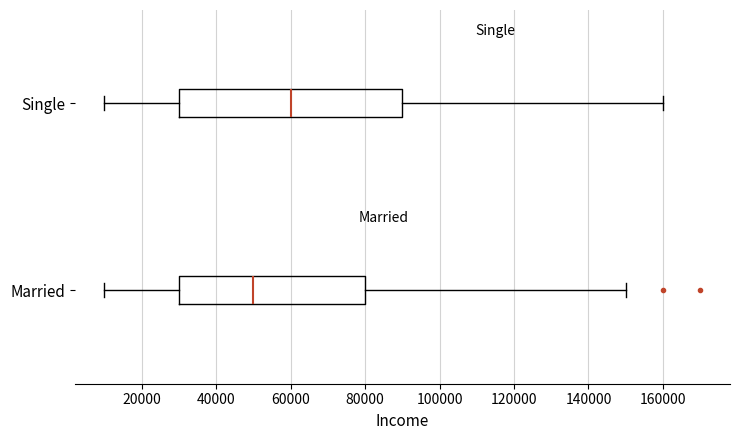

Comparing the boxes themselves (not the whiskers), which one is the widest?

Single